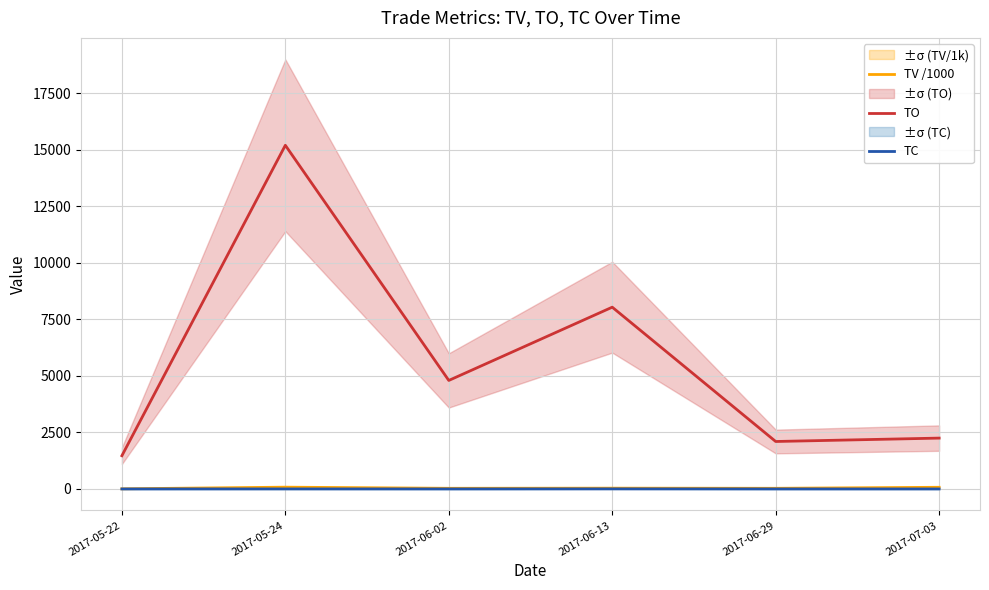

What are all the series names shown in the legend?

TV /1000, TO, TC